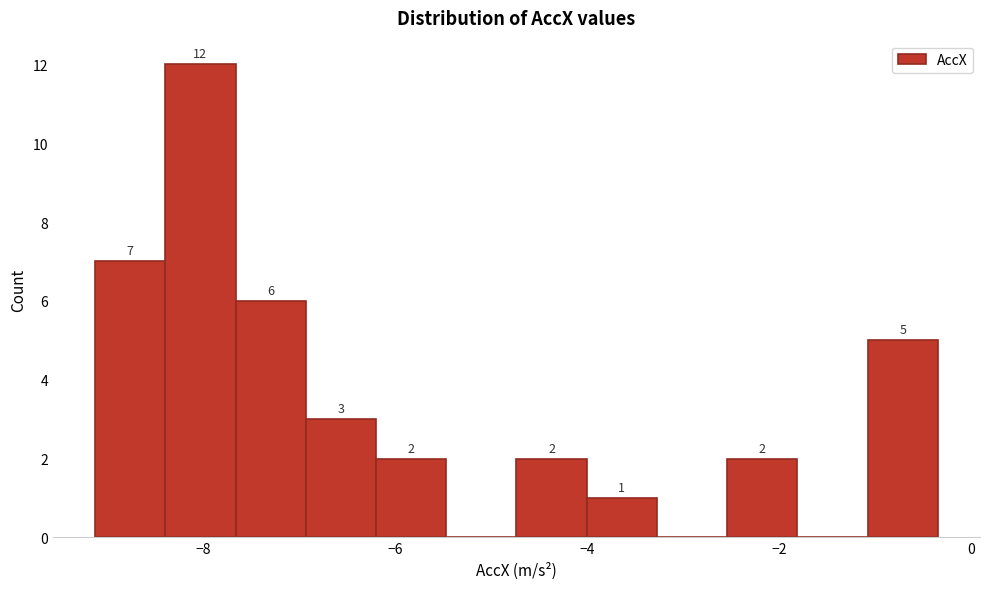

Around what value on the x-axis is the tallest bar? Give the approximate position of its centre, as read against the axis.

-8.0